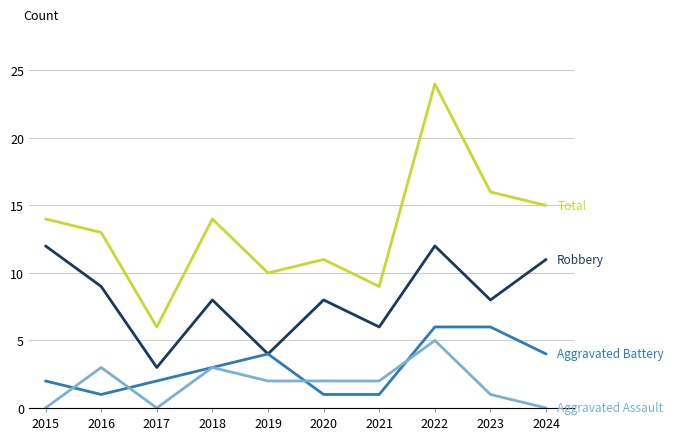

Reading right to left, what are all the values shown in this chart?

Total: 15	16	24	9	11	10	14	6	13	14
Robbery: 11	8	12	6	8	4	8	3	9	12
Aggravated Battery: 4	6	6	1	1	4	3	2	1	2
Aggravated Assault: 0	1	5	2	2	2	3	0	3	0